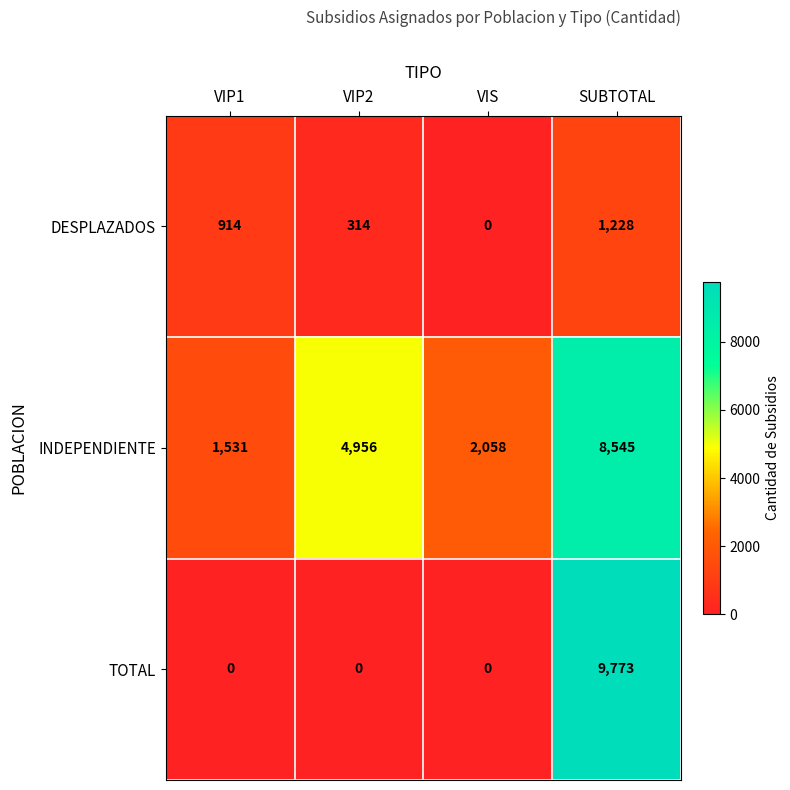

Rank the series at VIP1 from lowest to highest value.

TOTAL, DESPLAZADOS, INDEPENDIENTE